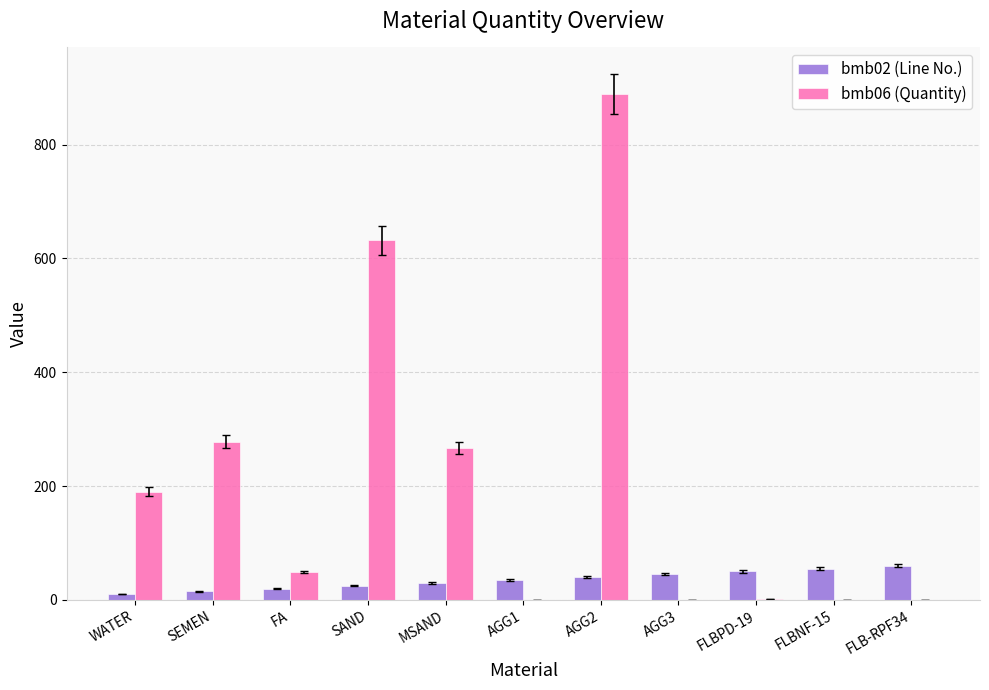

Are the bars horizontal?

No